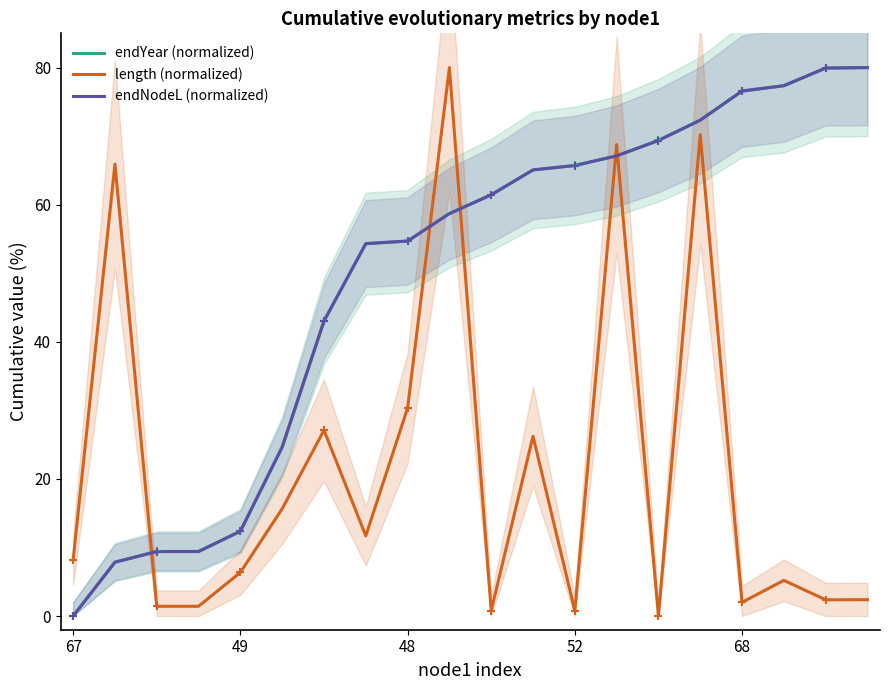

True or false: endYear (normalized) has a value of 80.0 at 19.

True